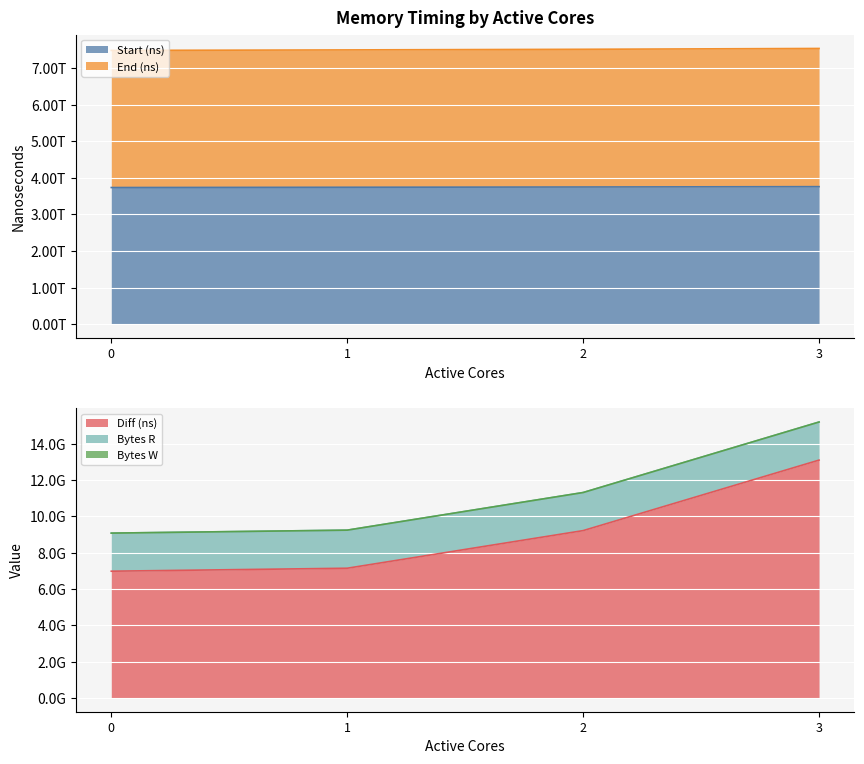

True or false: Start (ns) has a value of 3735721999161 at 0.

True